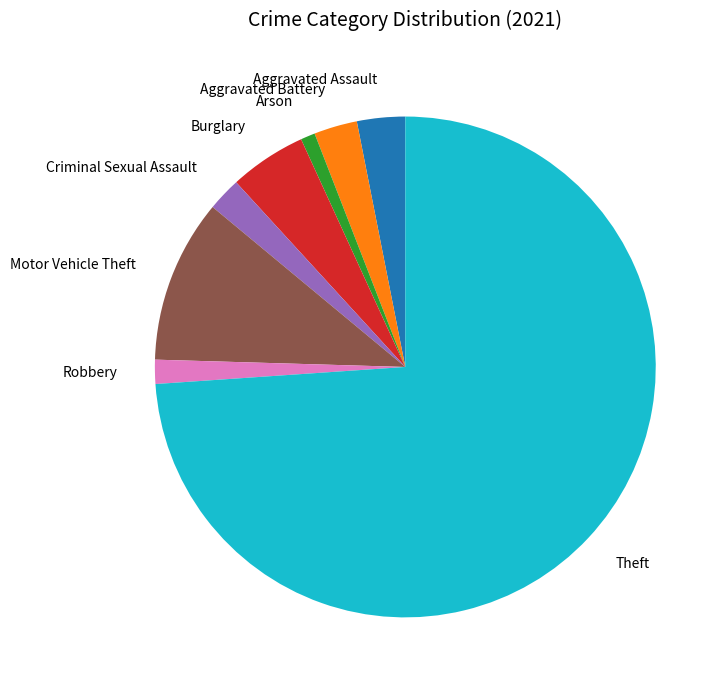

How many segments does this pie chart have?

8